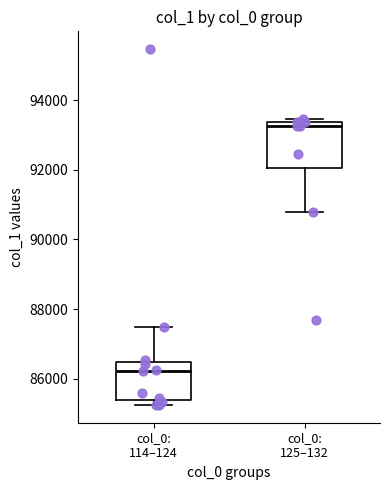

Reading left to right, read every box against the y-axis: the position of its median line, the range the box covers, and the ends of its whiskers. The values are not printed on the chart, so give them approximately, as read against the axis.

col_0: 114–124: median 86200, box 85400 to 86400, whiskers 85200 to 87400
col_0: 125–132: median 93200, box 92000 to 93400, whiskers 90800 to 93400 (just above the box's upper edge)